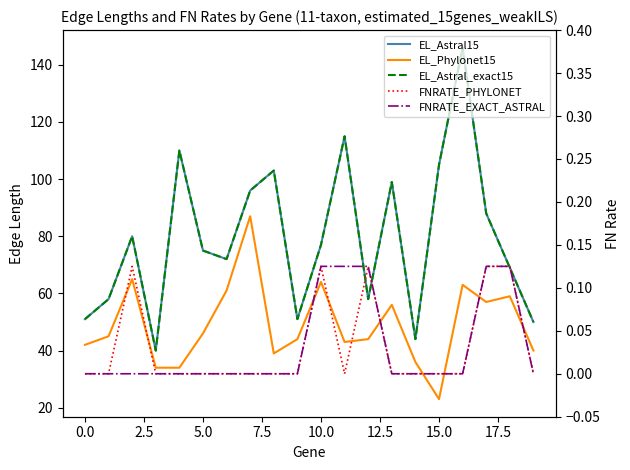

True or false: FNRATE_EXACT_ASTRAL and EL_Phylonet15 intersect in this chart.

False